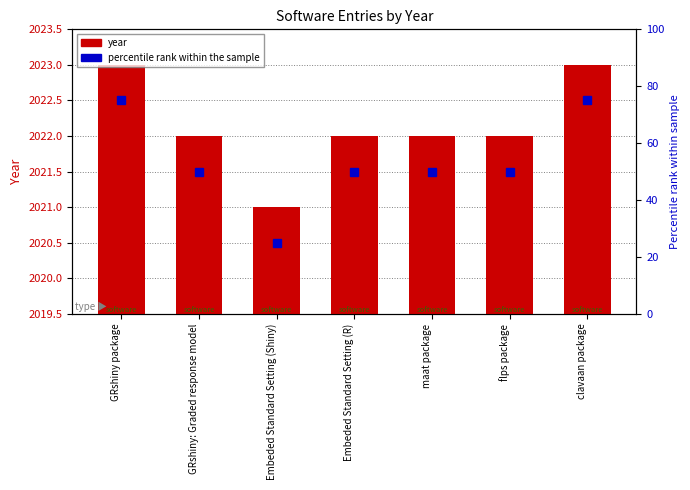

The value at clavaan package is 2023. True or false?

True